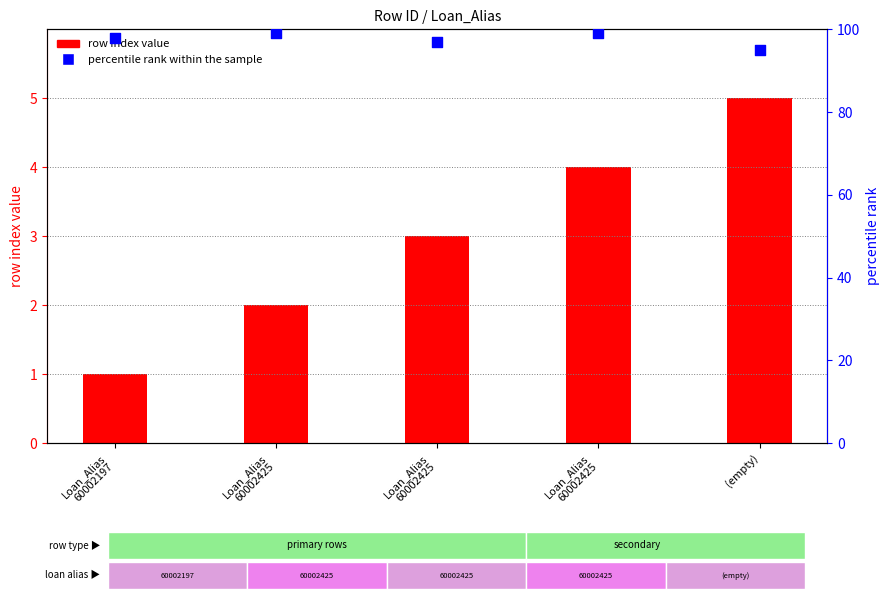

Approximately how many times larger is the value at Loan_Alias
60002425 compared to (empty)?

1.0